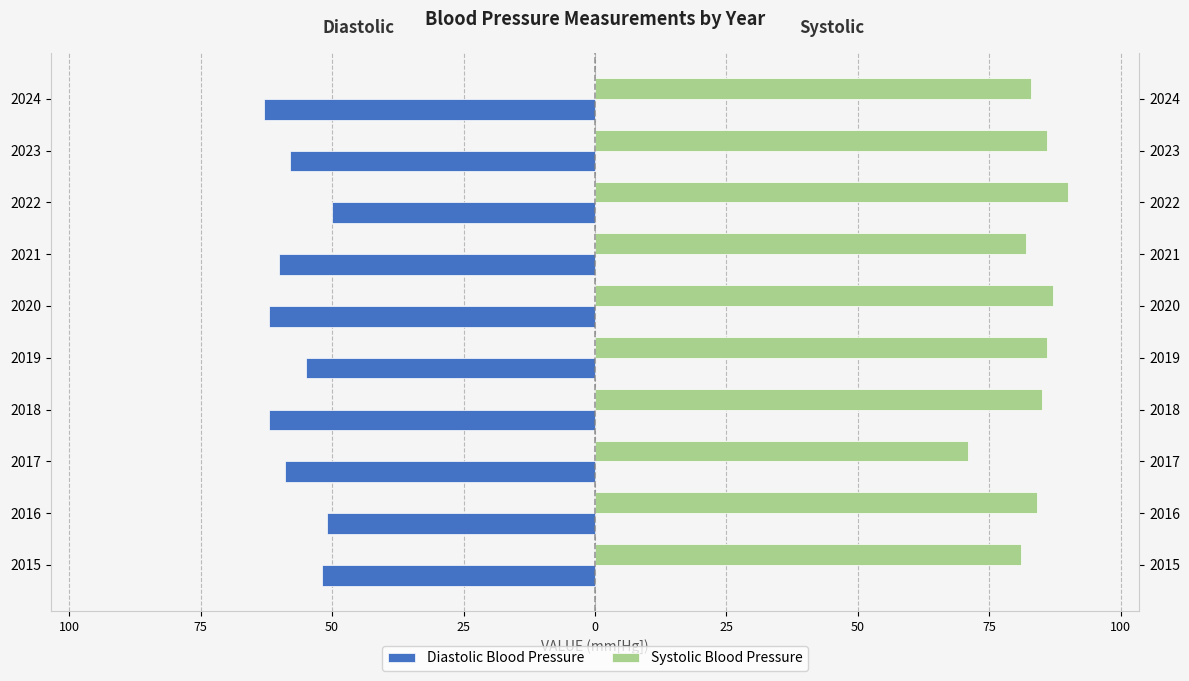

Are the bars horizontal?

Yes